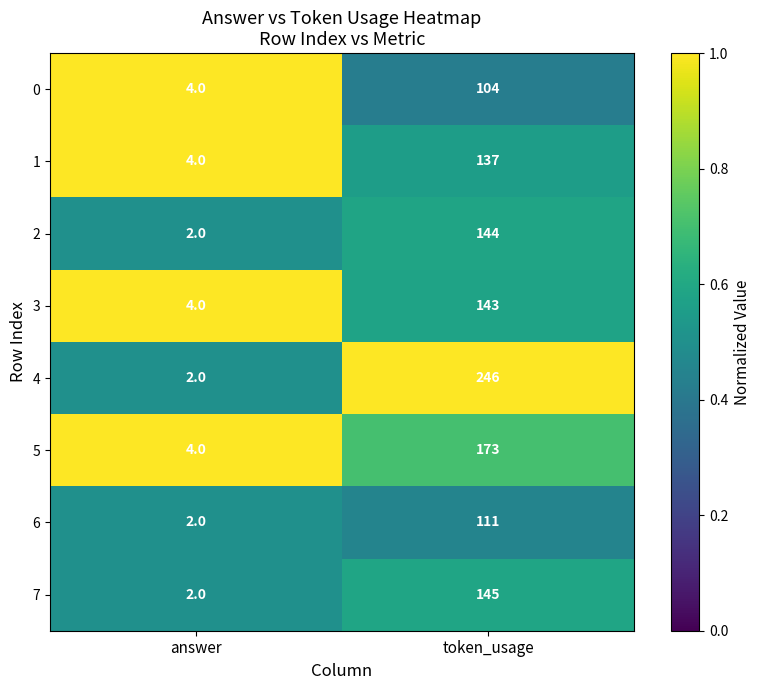

What is the highest value of the 7 series?

145